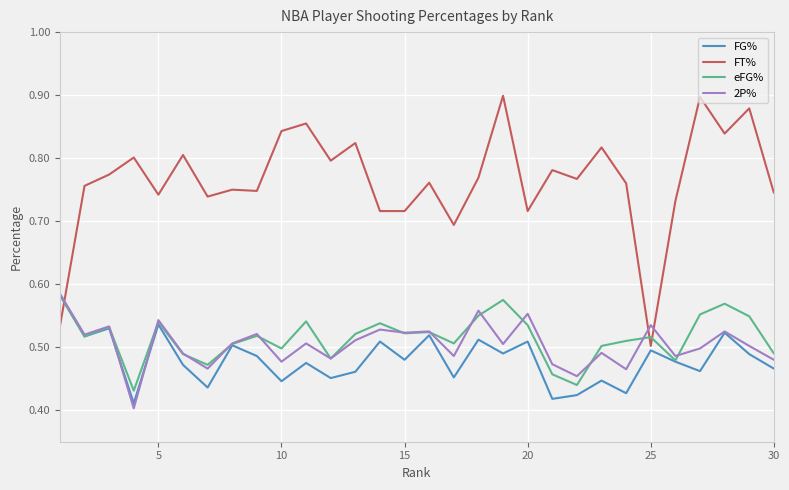

Which series has the largest total across all categories?

FT%